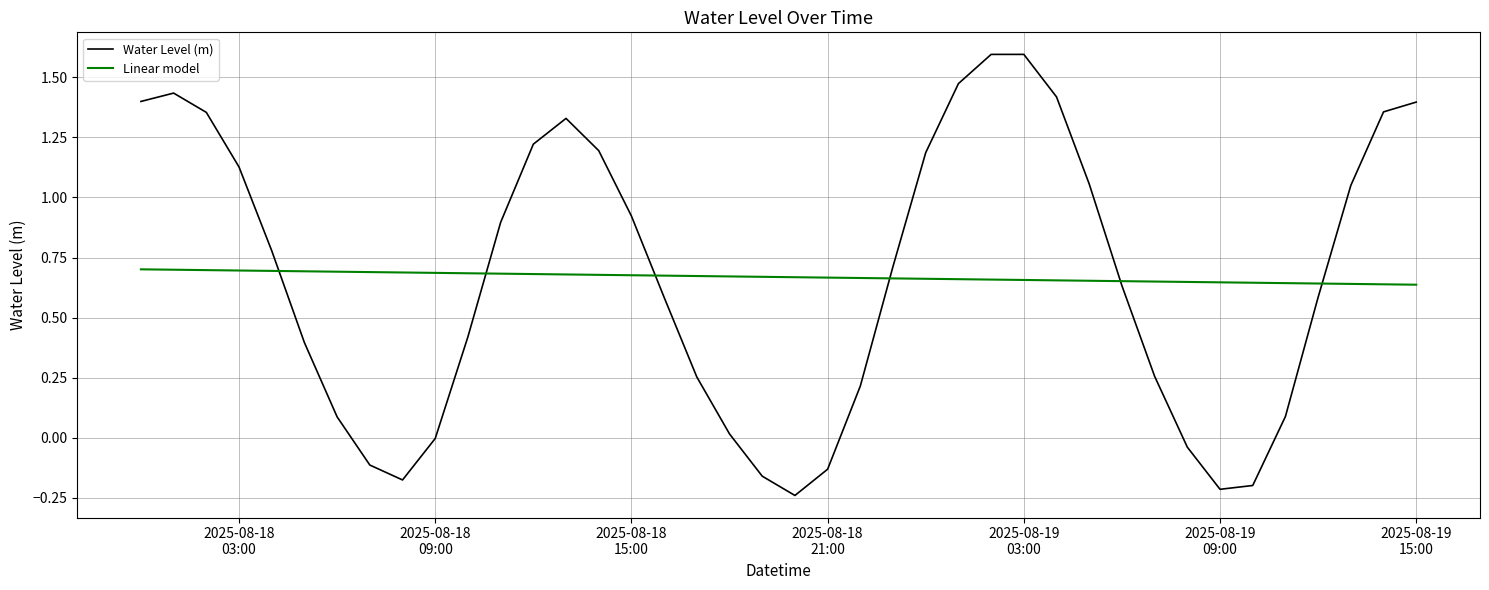

What is the difference between the maximum and second lowest values in the Linear model series?

0.1